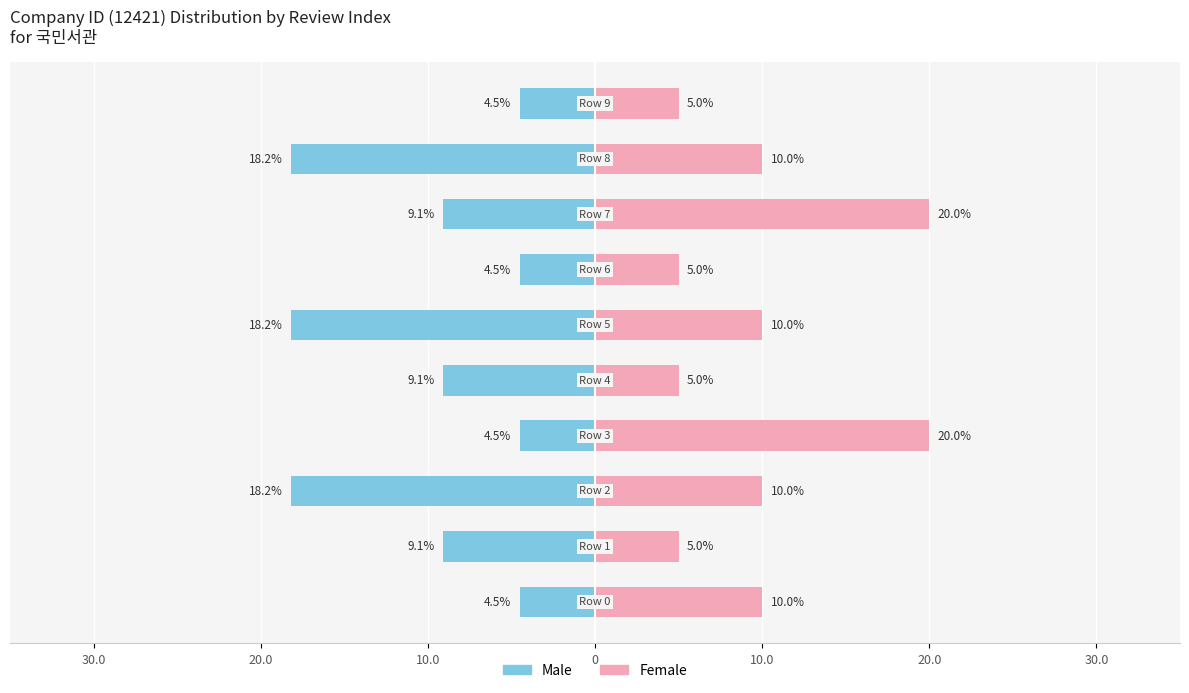

Are the bars grouped side by side (vs. stacked)?

Yes